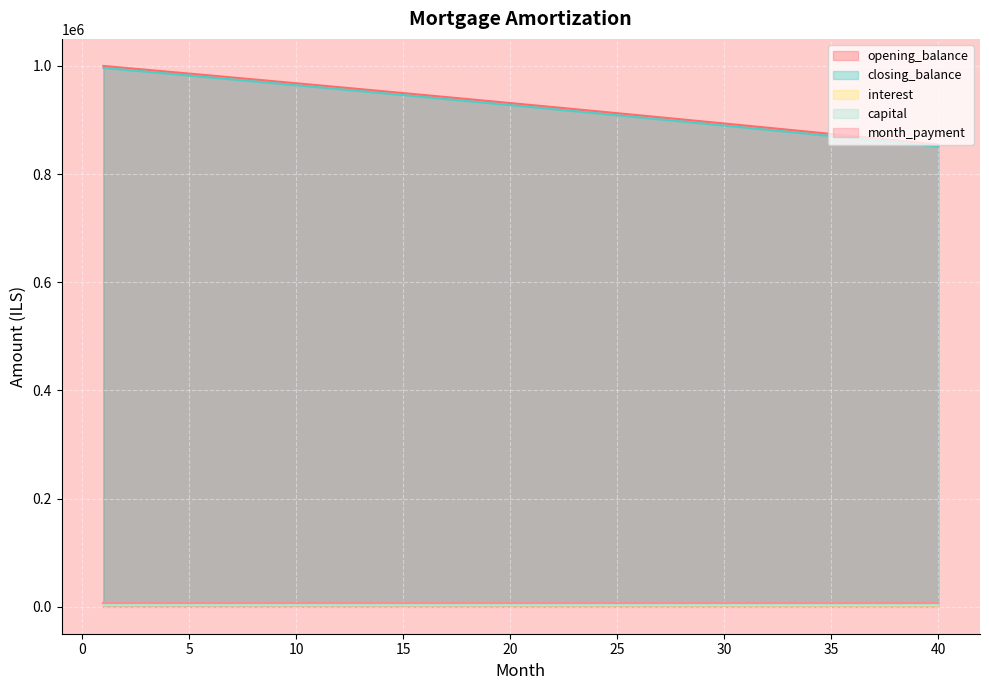

What value does the opening_balance series have at 27?

905036.7